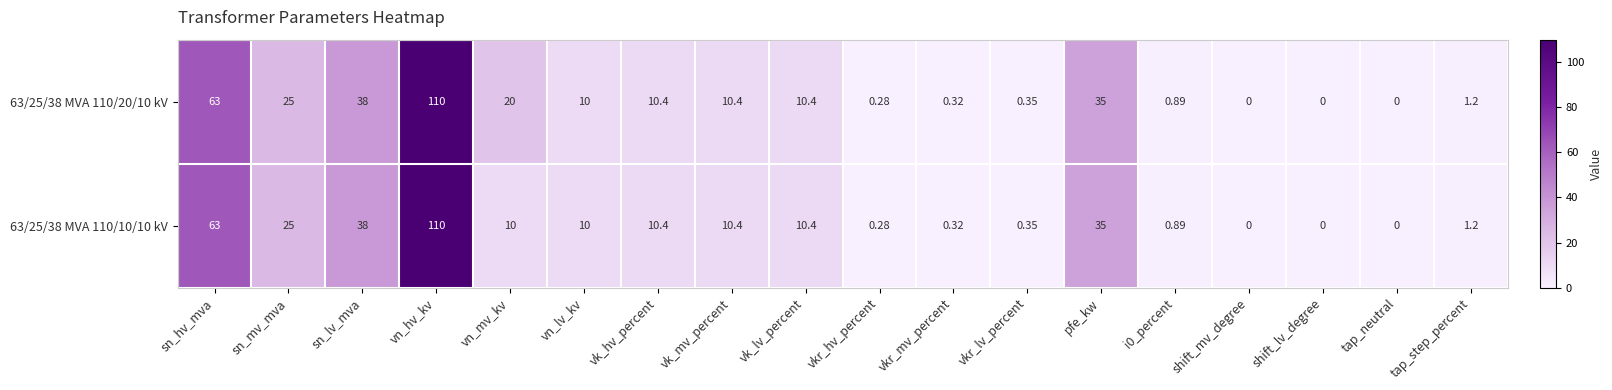

Is the value of 63/25/38 MVA 110/20/10 kV at sn_mv_mva greater than the value of 63/25/38 MVA 110/10/10 kV at vkr_hv_percent?

Yes